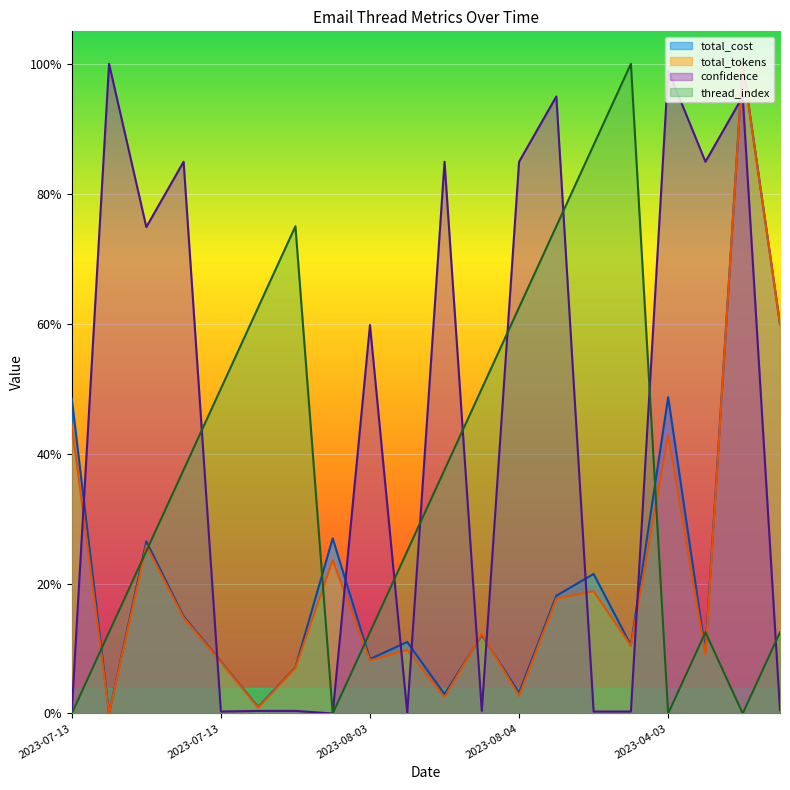

Reading left to right, what are all the values shown in this chart?

total_cost: 0.5	0.0	0.3	0.1	0.1	0.0	0.1	0.3	0.1	0.1	0.0	0.1	0.0	0.2	0.2	0.1	0.5	0.1	1.0	0.6
total_tokens: 0.4	0.0	0.3	0.1	0.1	0.0	0.1	0.2	0.1	0.1	0.0	0.1	0.0	0.2	0.2	0.1	0.4	0.1	1.0	0.6
confidence: 0.0	1.0	0.7	0.8	0.0	0.0	0.0	0.0	0.6	0.0	0.8	0.0	0.8	0.9	0.0	0.0	1.0	0.8	0.9	0.0
thread_index: 0.0	0.1	0.2	0.4	0.5	0.6	0.8	0.0	0.1	0.2	0.4	0.5	0.6	0.8	0.9	1.0	0.0	0.1	0.0	0.1